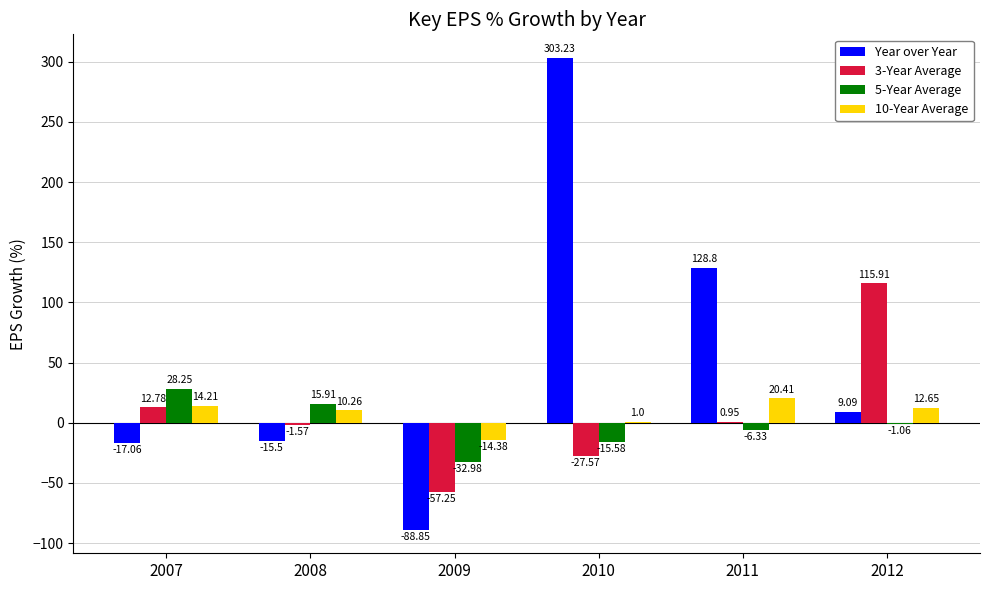

The Year over Year series shows -15.5 at 2008. True or false?

True